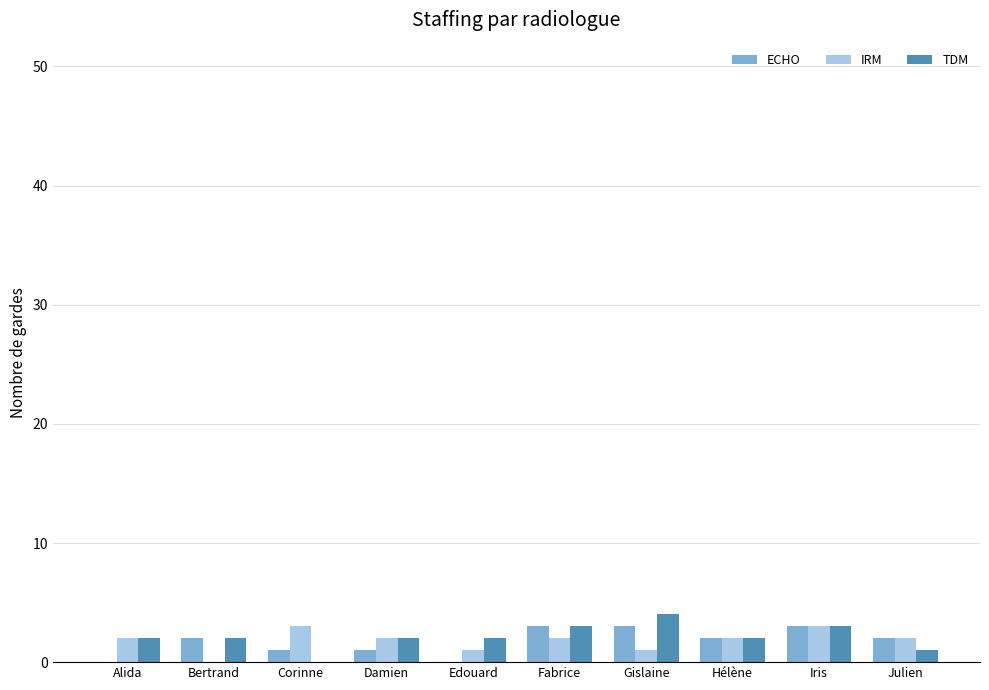

How many data points does each series have?

10